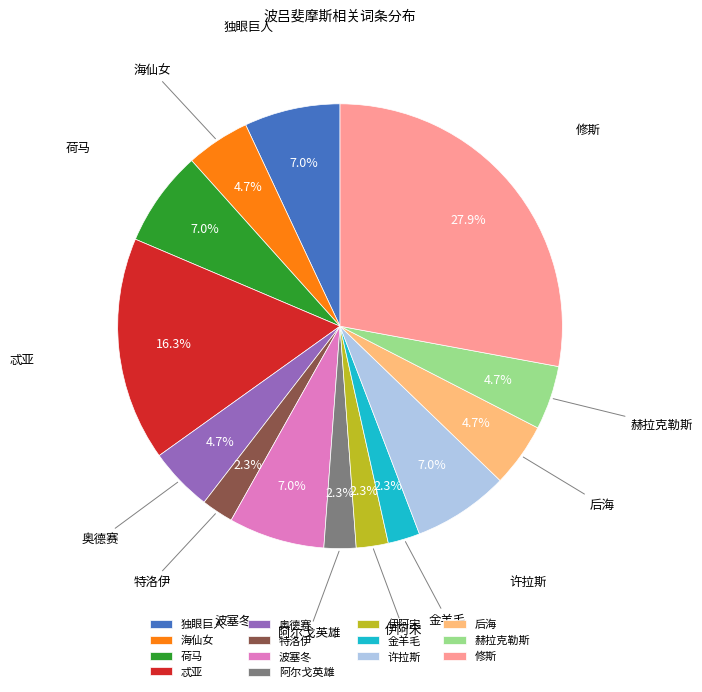

How many slices are in this pie chart?

14